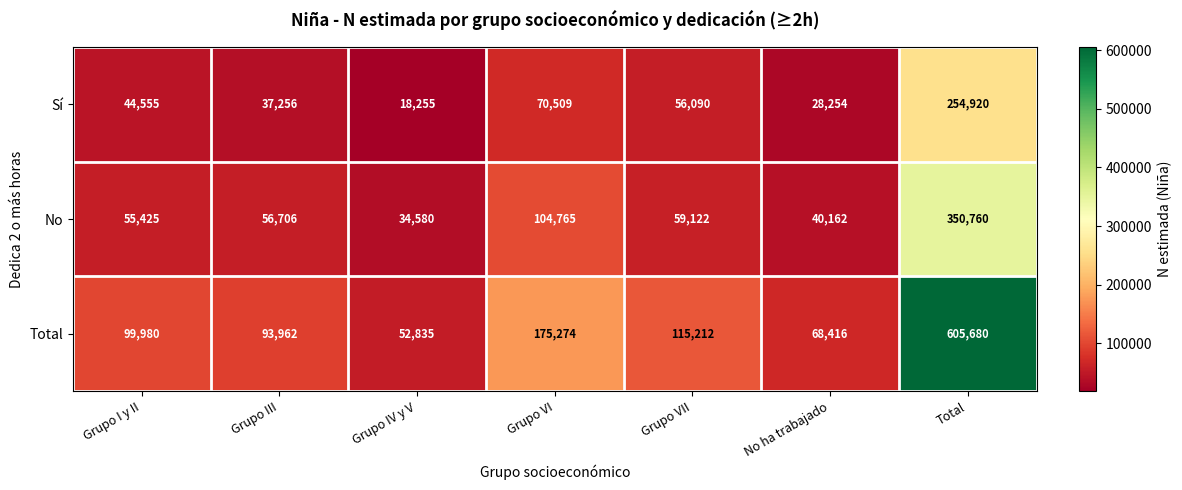

At which label does Sí reach its minimum?

Grupo IV y V